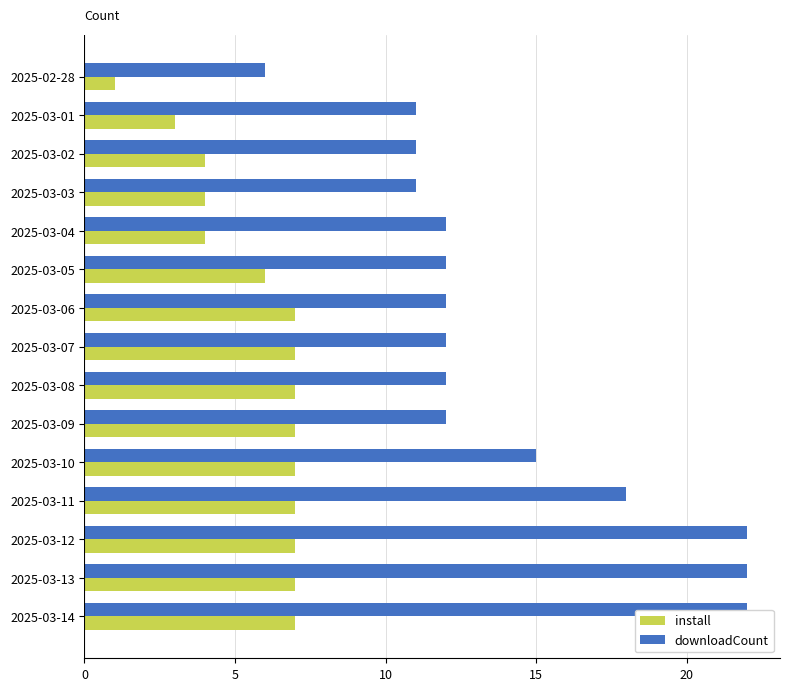

What is the lowest value of the install series?

1